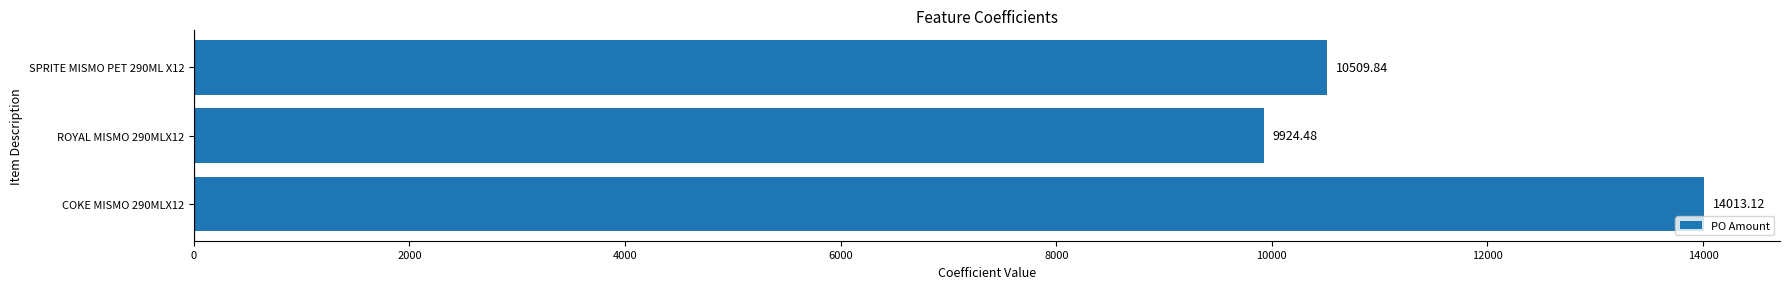

What is the difference between the maximum and minimum values?

4088.6